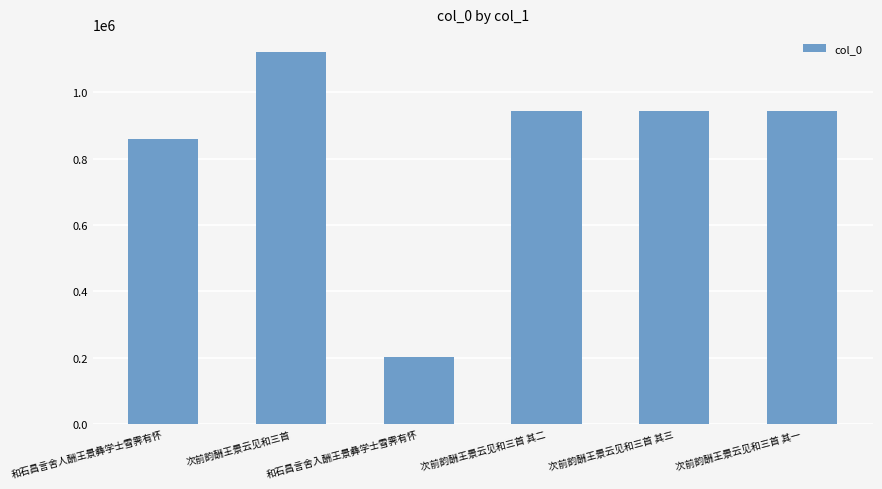

What is the sum of all values?

5013343